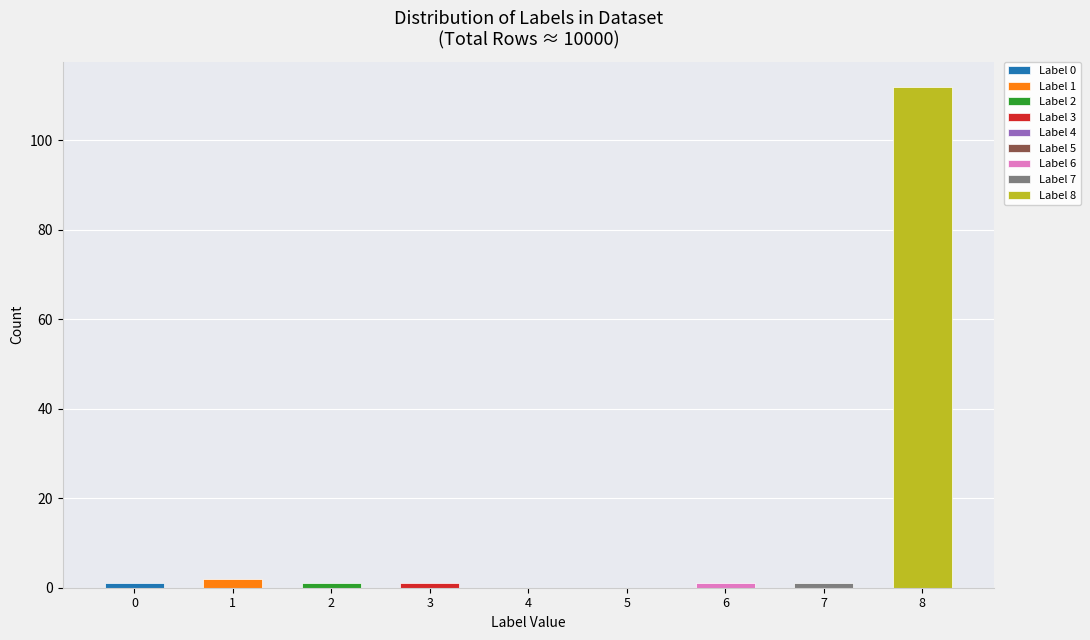

What is the sum of all values?

119